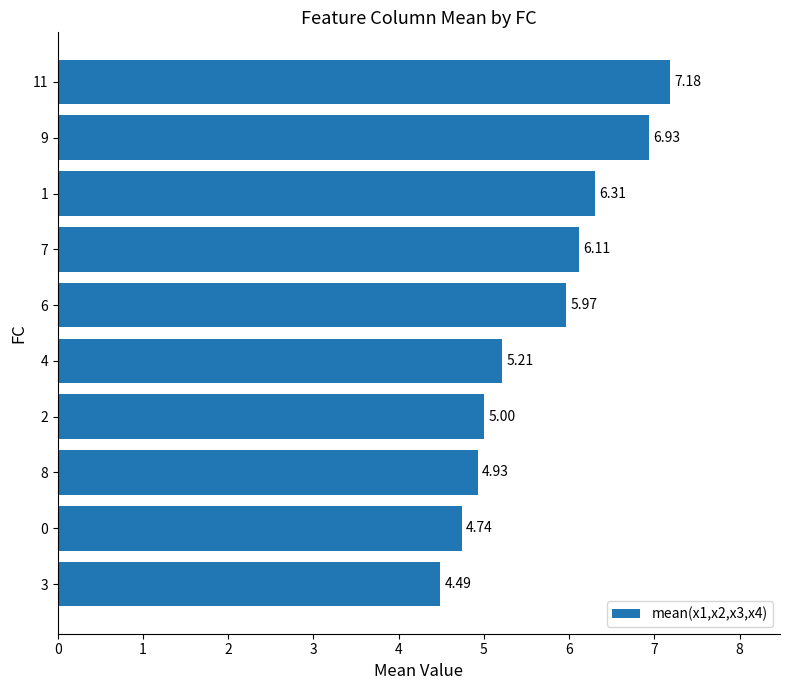

Count the number of categories in the chart.

10